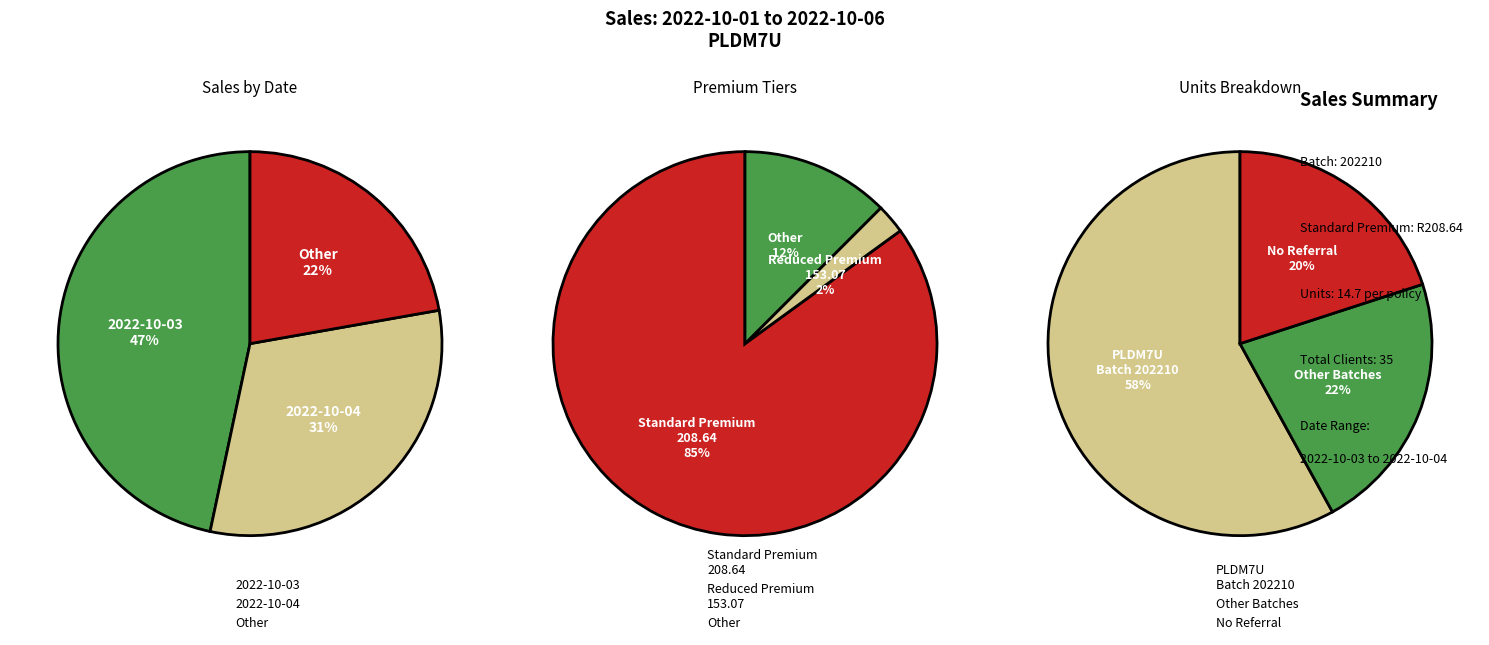

The 2 slice represents 3% of the pie. True or false?

True